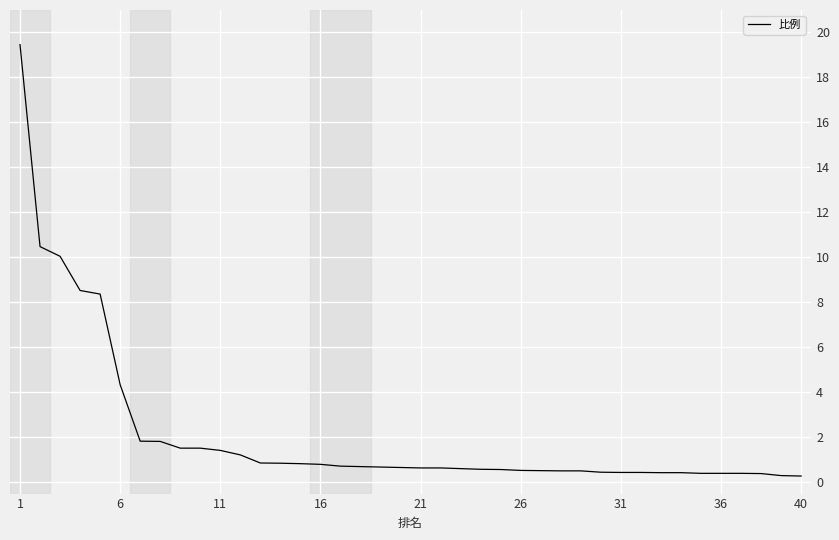

How many lines are shown in the chart?

1